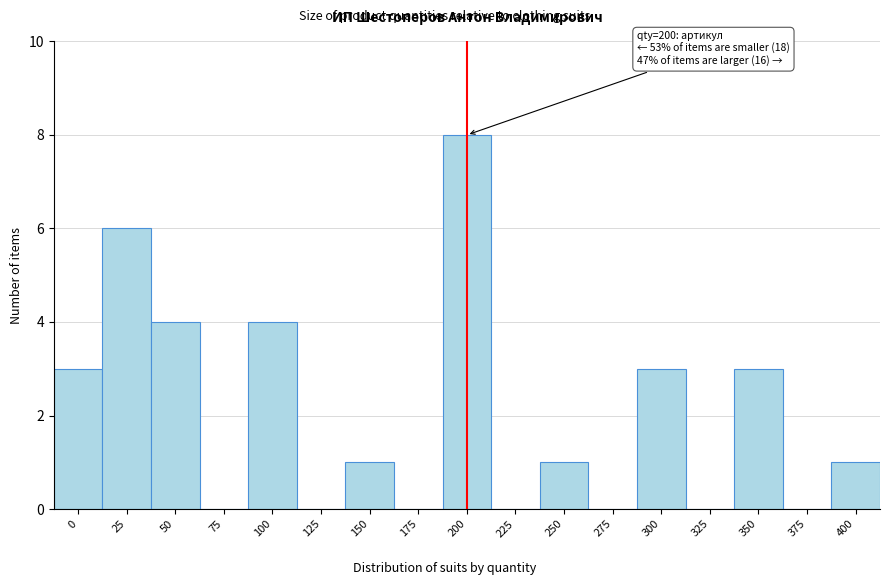

Reading left to right, extract all data points from this chart.

0=3	25=6	50=4	75=0	100=4	125=0	150=1	175=0	200=8	225=0	250=1	275=0	300=3	325=0	350=3	375=0	400=1